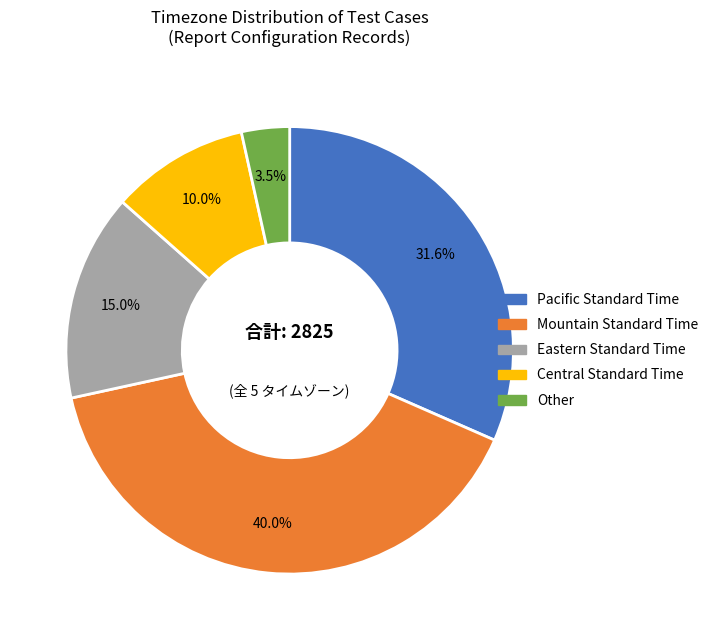

Is there a majority slice in this chart?

No